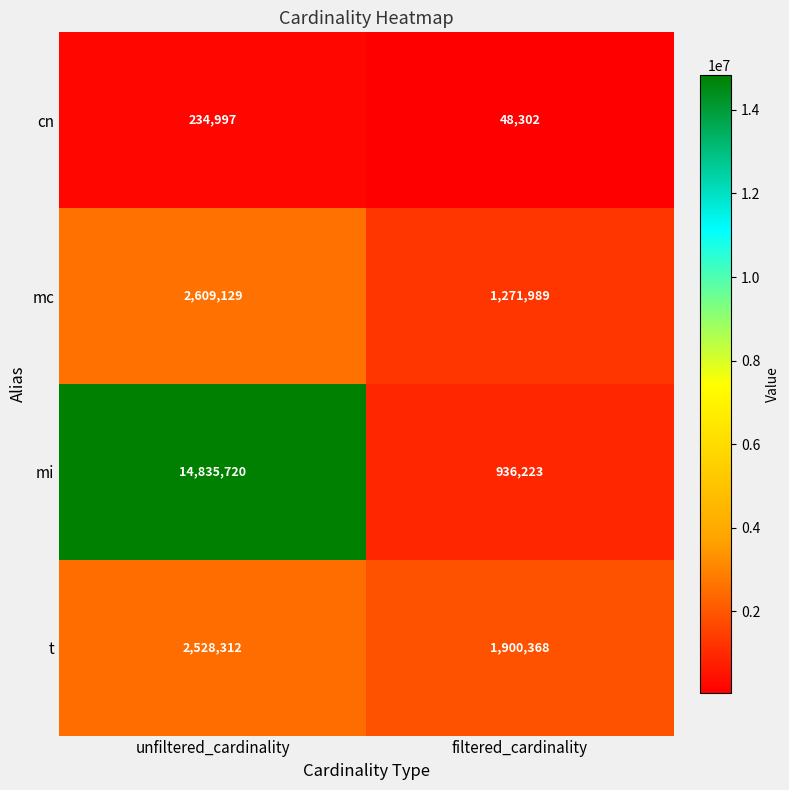

What is the smallest value displayed?

48302